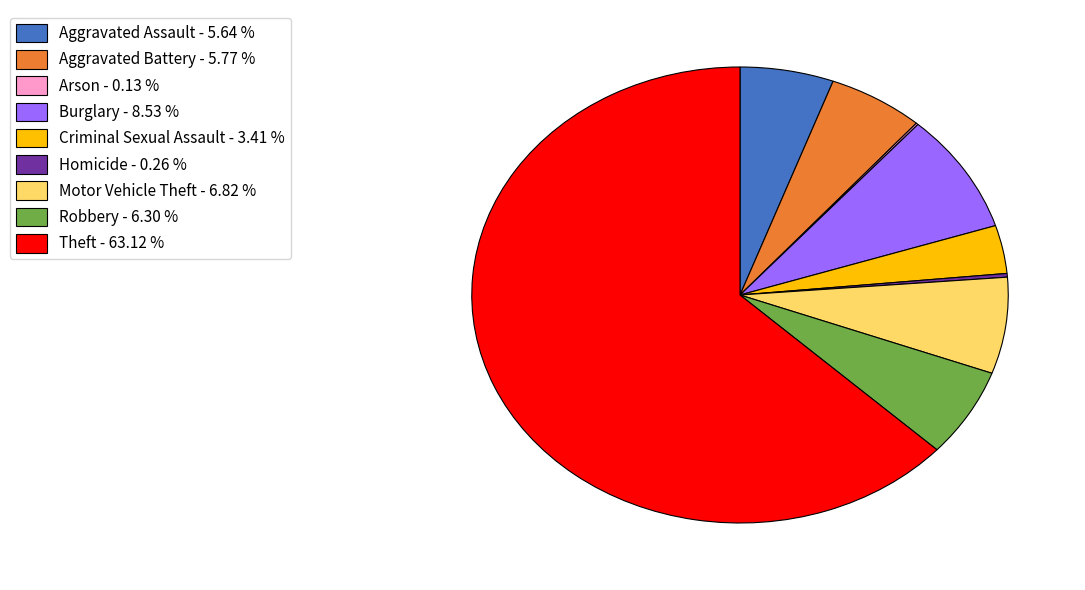

Which has a higher value, Criminal Sexual Assault - 3.41 % or Aggravated Assault - 5.64 %?

Aggravated Assault - 5.64 %